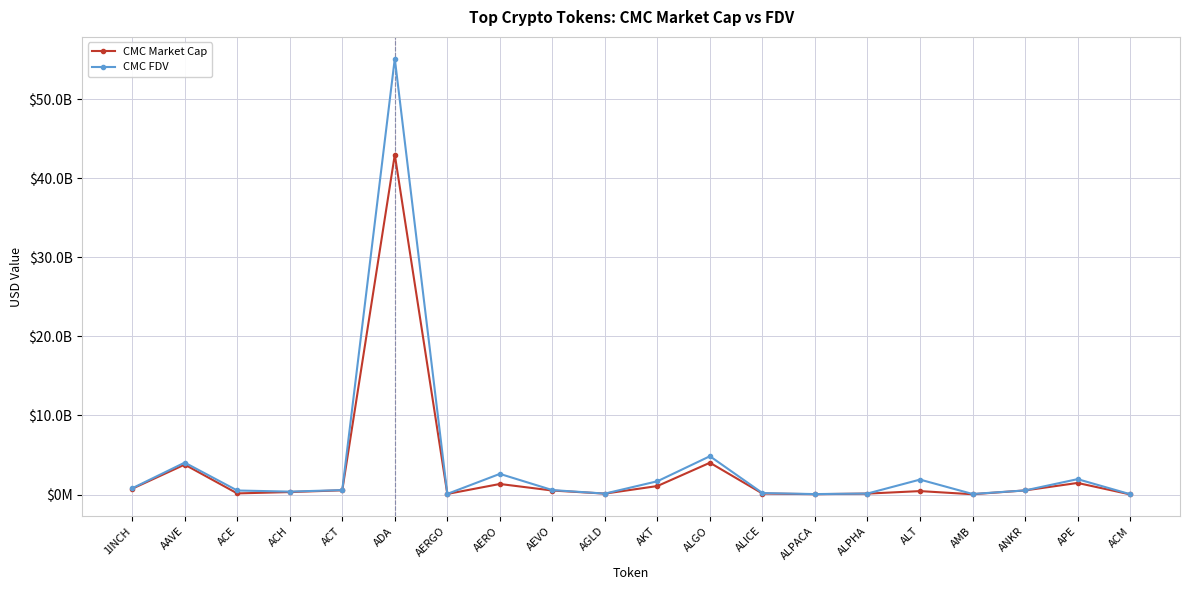

Does the chart display data point markers on the line(s)?

Yes